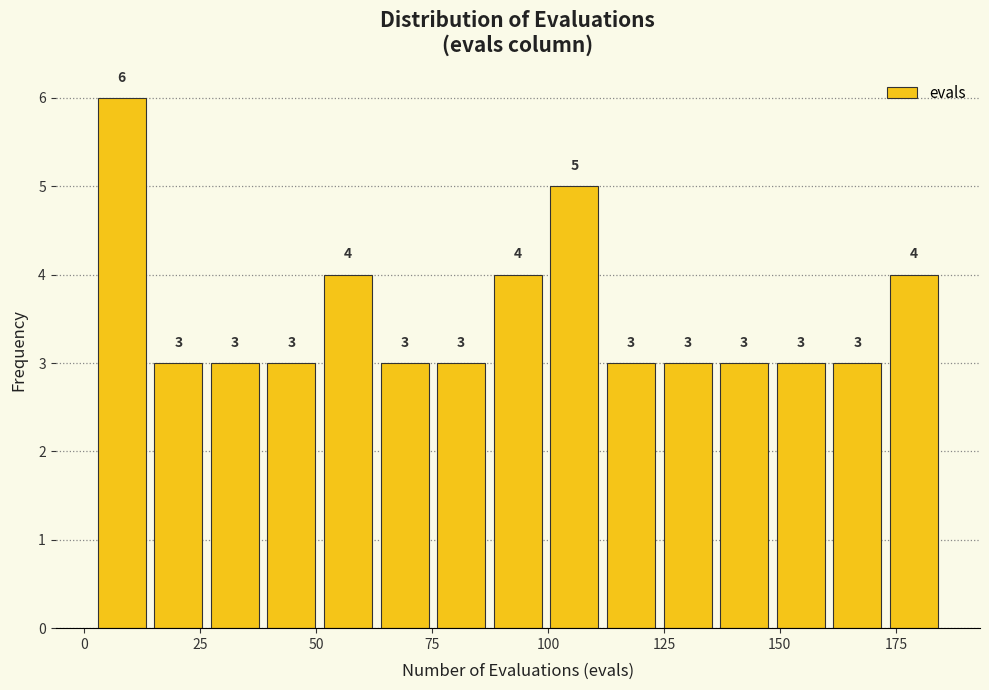

Read against the x-axis, roughly where is the centre of the tallest bar?

10